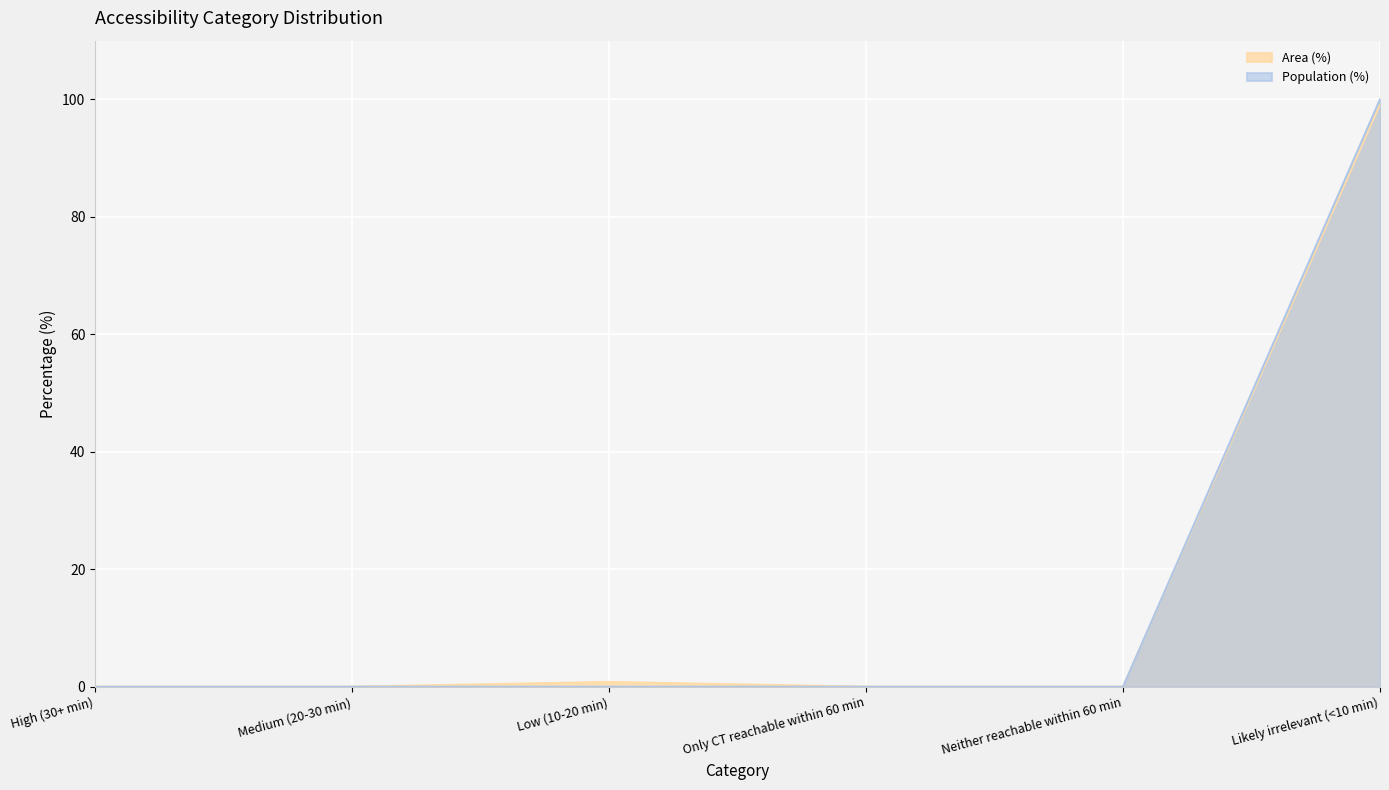

True or false: Area (%) and Population (%) cross at least once.

False